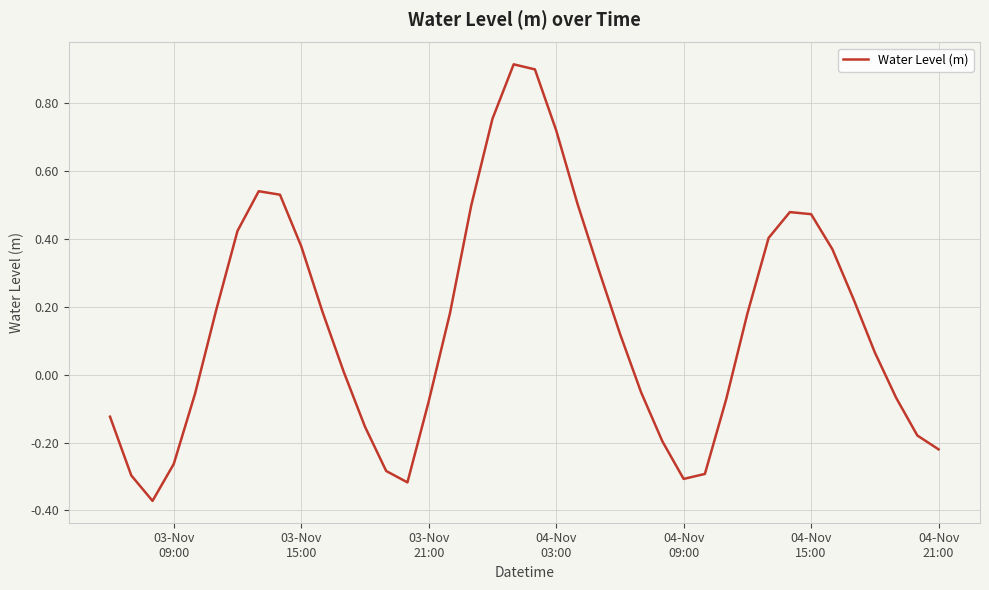

What is the difference between the maximum and minimum values?

1.3